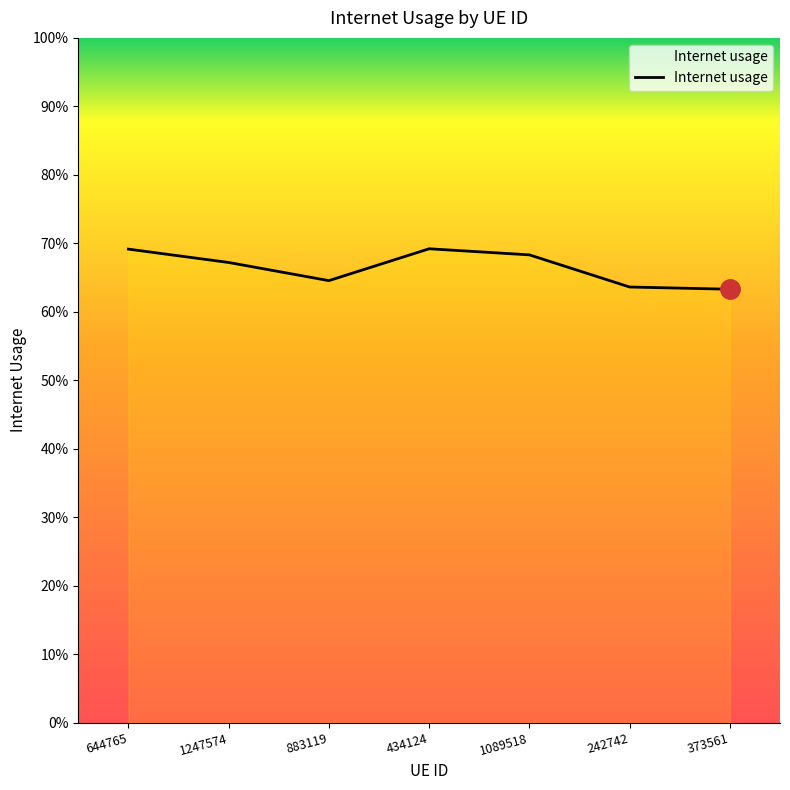

Where is the first local minimum?

883119